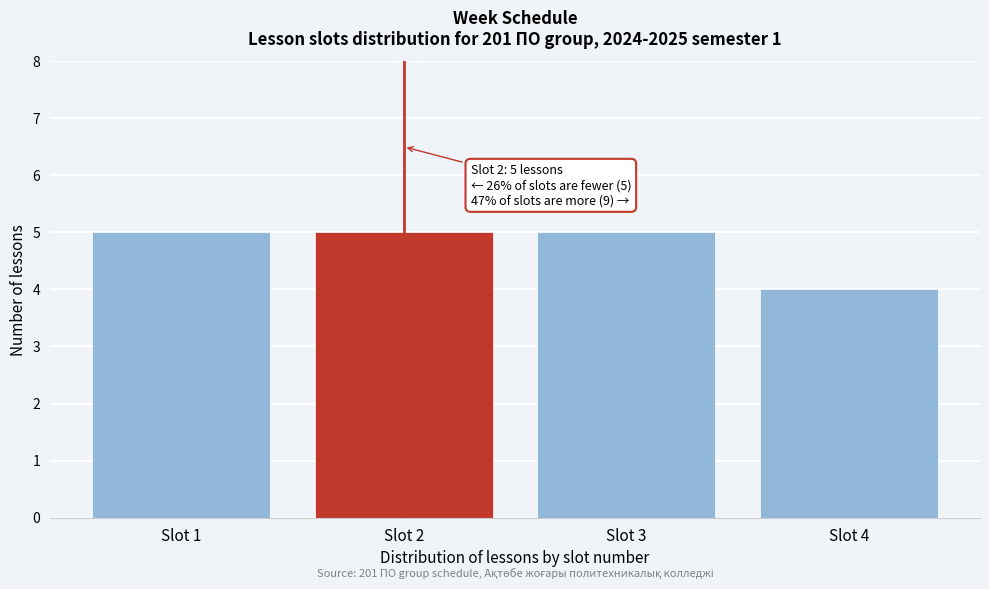

Reading left to right, what are all the values shown in this chart?

Slot 1=5	Slot 2=5	Slot 3=5	Slot 4=4